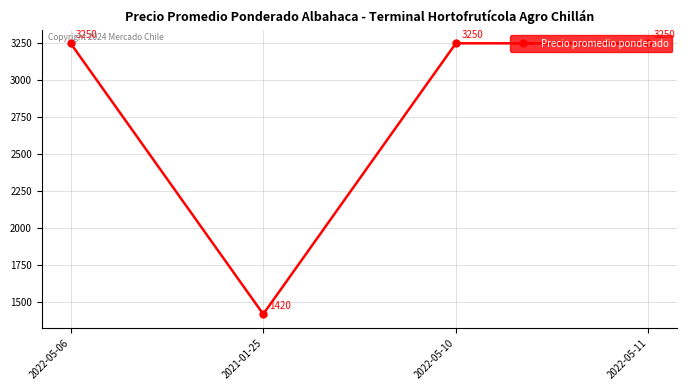

What is the difference between the values at 2022-05-10 and 2021-01-25?

1830